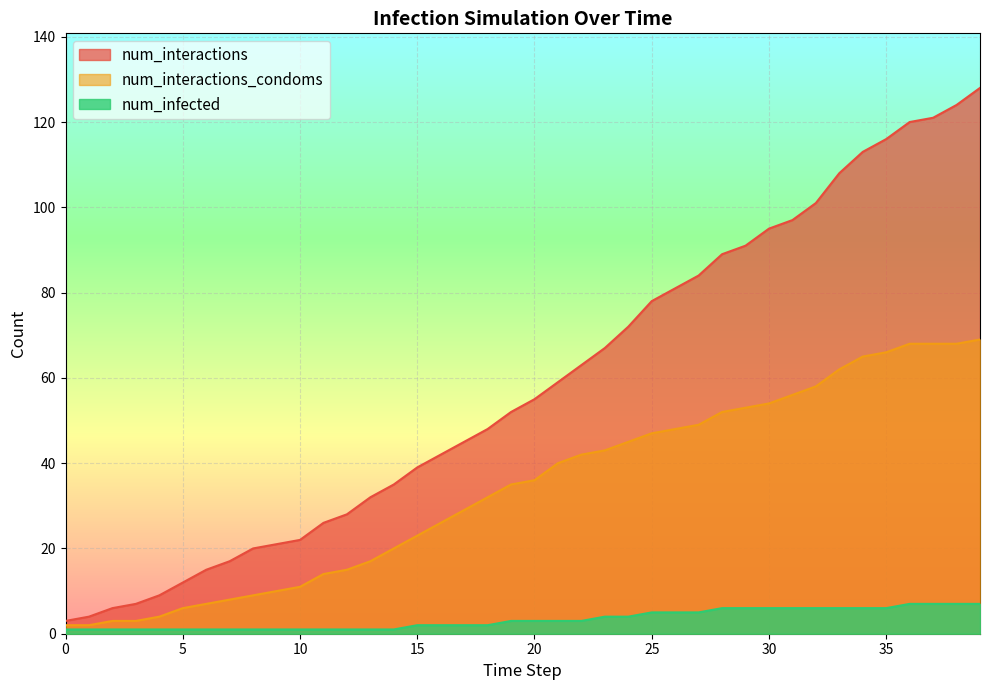

Reading right to left, extract all data points from this chart.

num_interactions: 128	124	121	120	116	113	108	101	97	95	91	89	84	81	78	72	67	63	59	55	52	48	45	42	39	35	32	28	26	22	21	20	17	15	12	9	7	6	4	3
num_interactions_condoms: 69	68	68	68	66	65	62	58	56	54	53	52	49	48	47	45	43	42	40	36	35	32	29	26	23	20	17	15	14	11	10	9	8	7	6	4	3	3	2	2
num_infected: 7	7	7	7	6	6	6	6	6	6	6	6	5	5	5	4	4	3	3	3	3	2	2	2	2	1	1	1	1	1	1	1	1	1	1	1	1	1	1	1